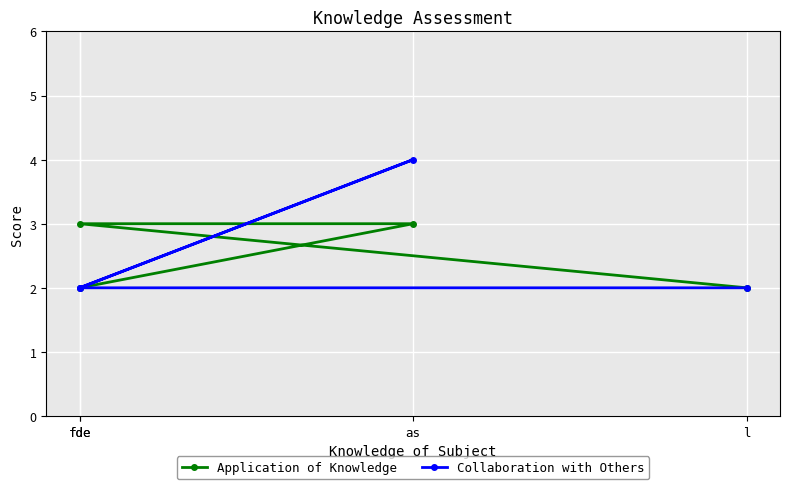

The Application of Knowledge series shows 2 at l. True or false?

True